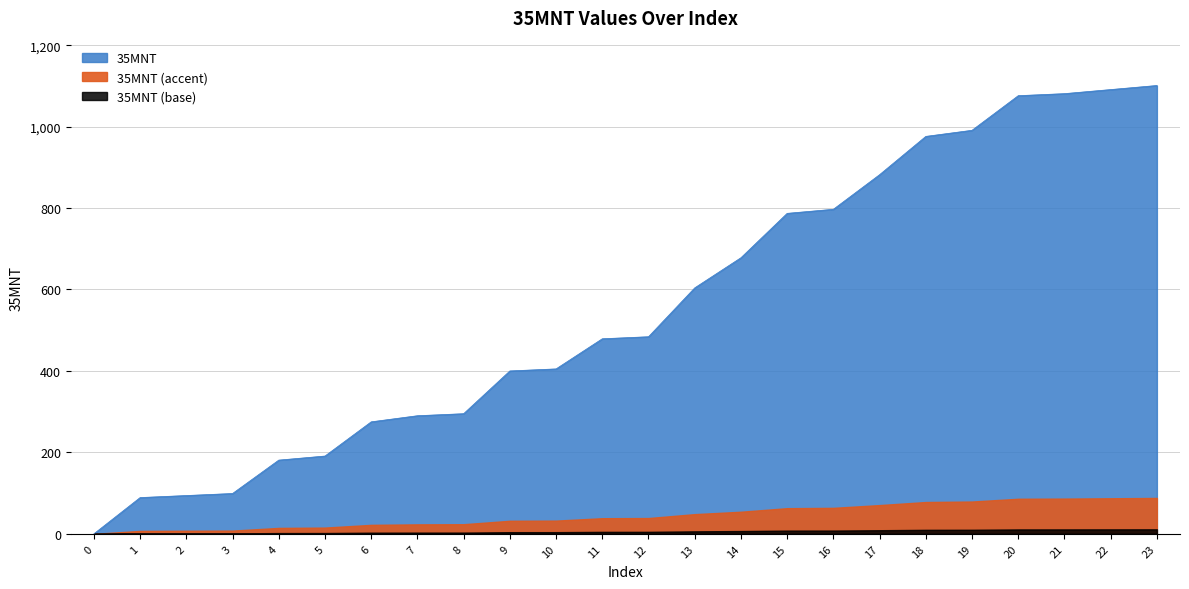

What is the value of the 24th point from the left?

1101